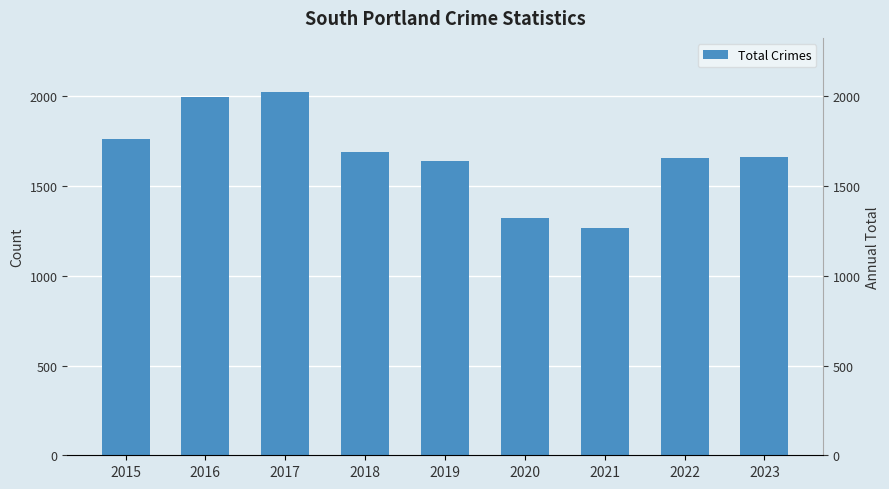

What is the difference between the maximum and second lowest values?

701